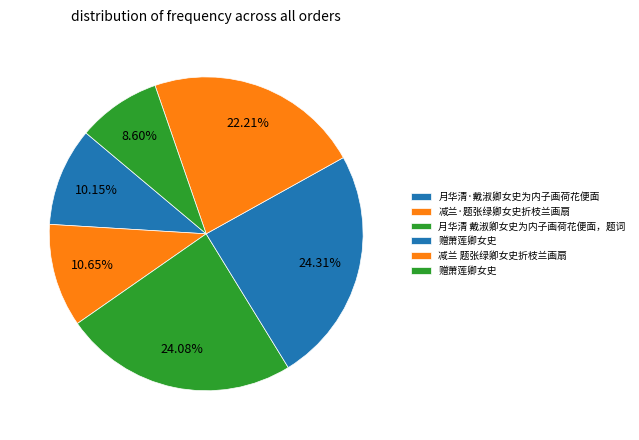

How many segments does this pie chart have?

6